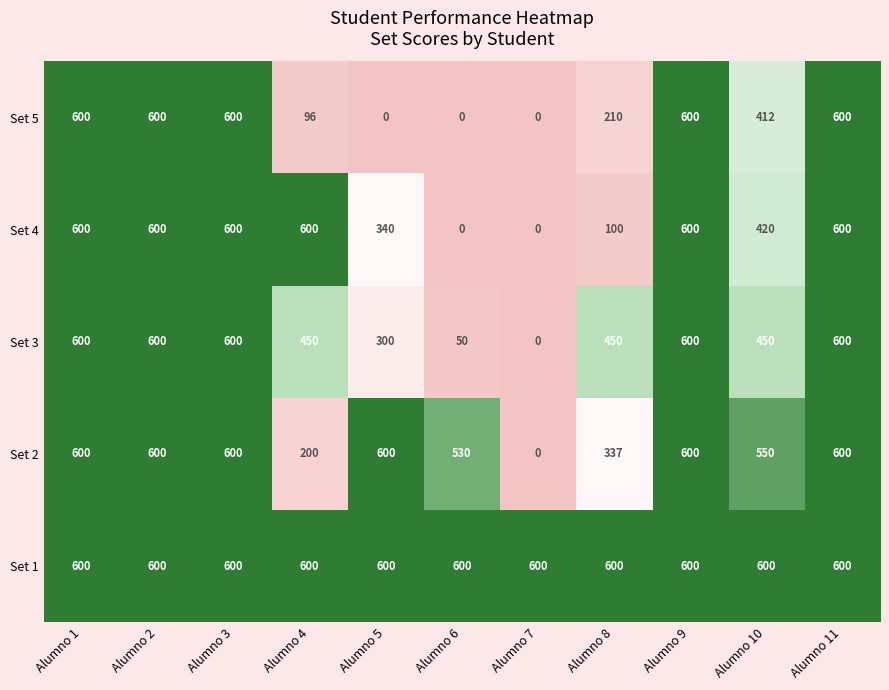

What is the maximum value shown in the chart?

600